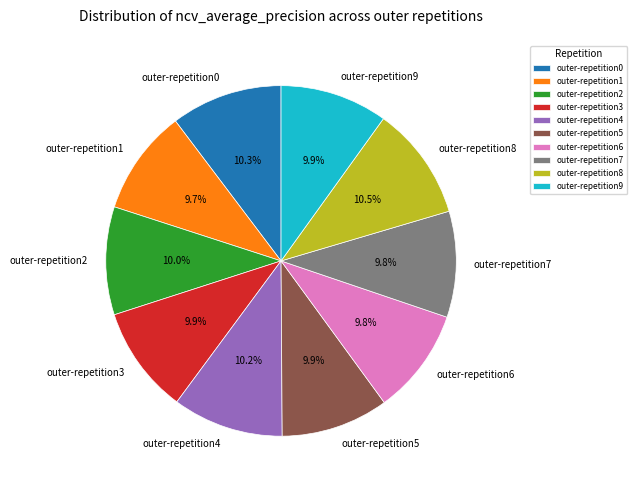

How many segments does this pie chart have?

10